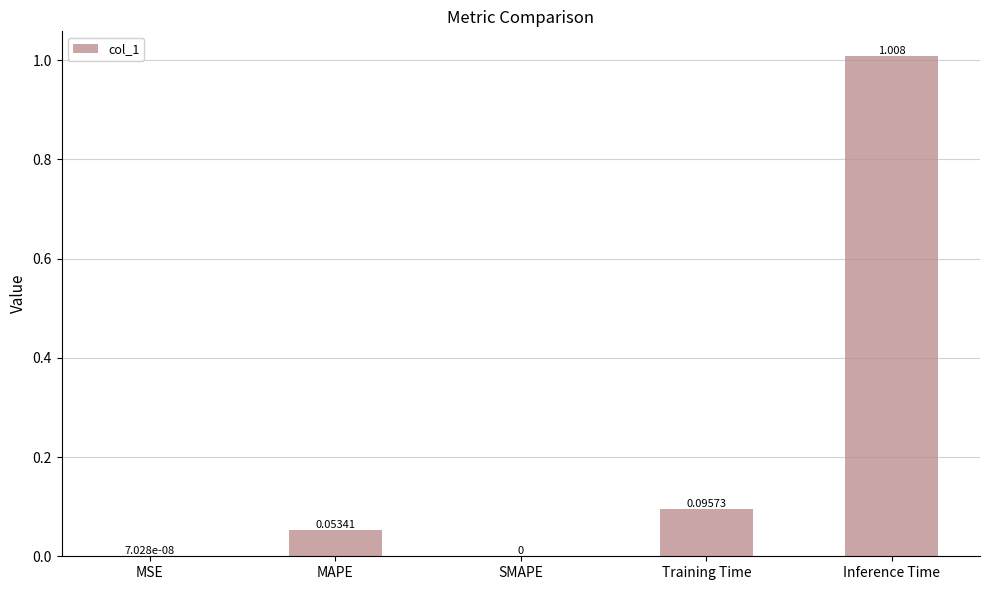

Which category has the highest value across all series?

Inference Time